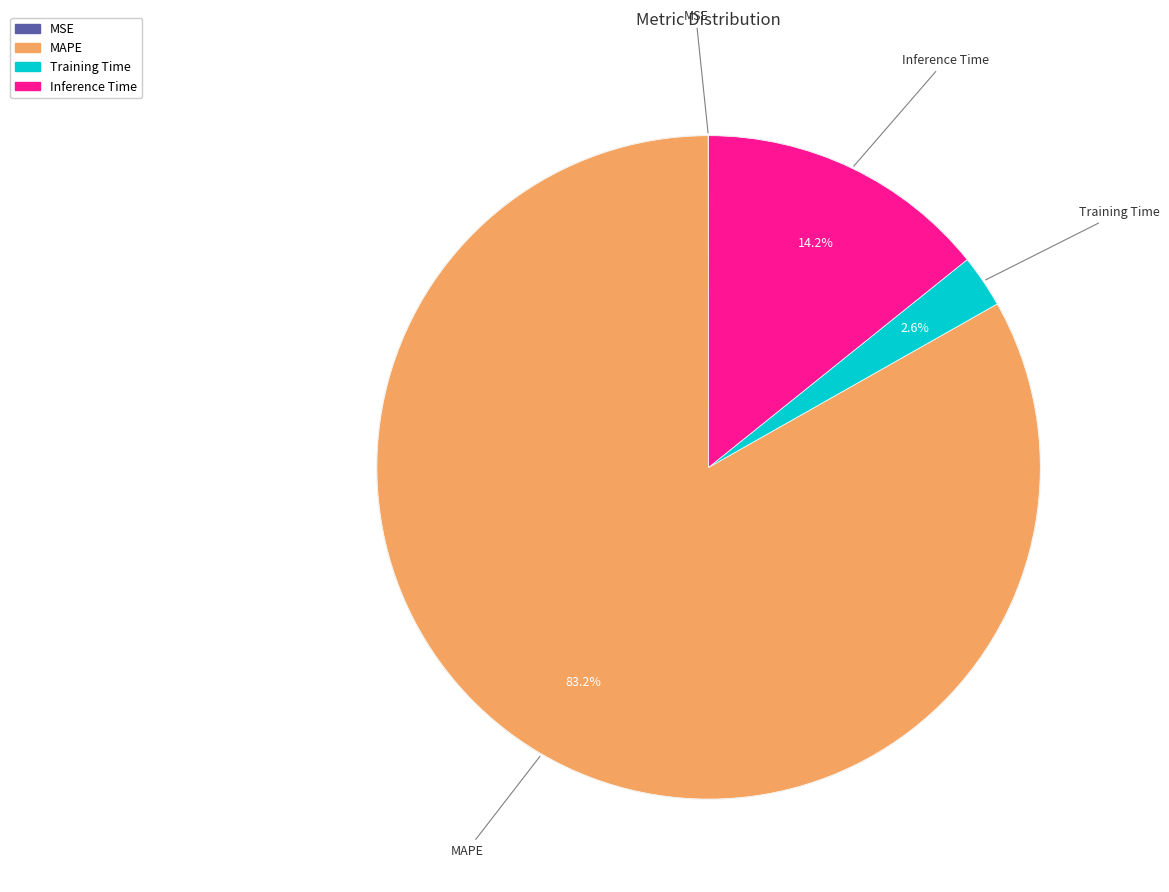

Is the sum of MAPE and MSE greater than half?

Yes